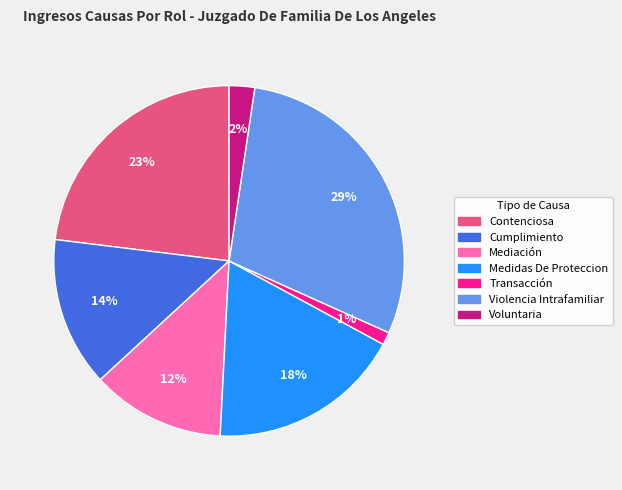

What is the ratio of the value at Mediación to the value at Violencia Intrafamiliar?

0.4